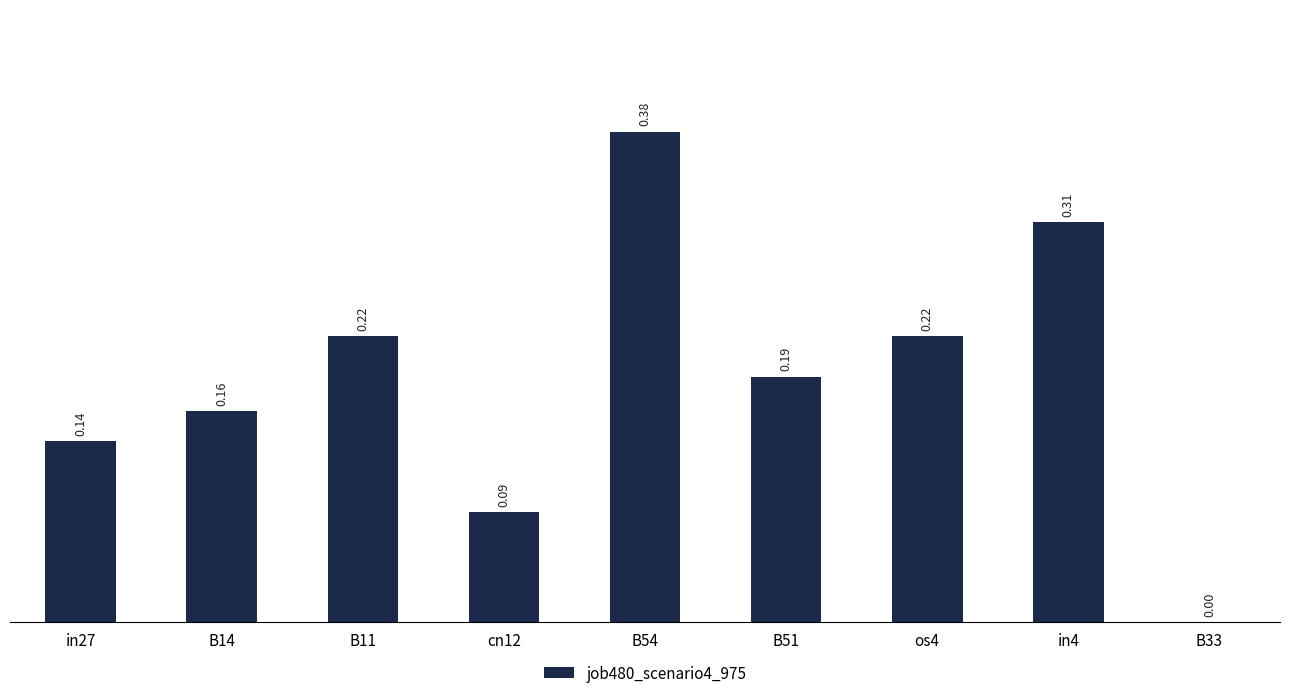

What is the change in value from cn12 to B51?

+0.1